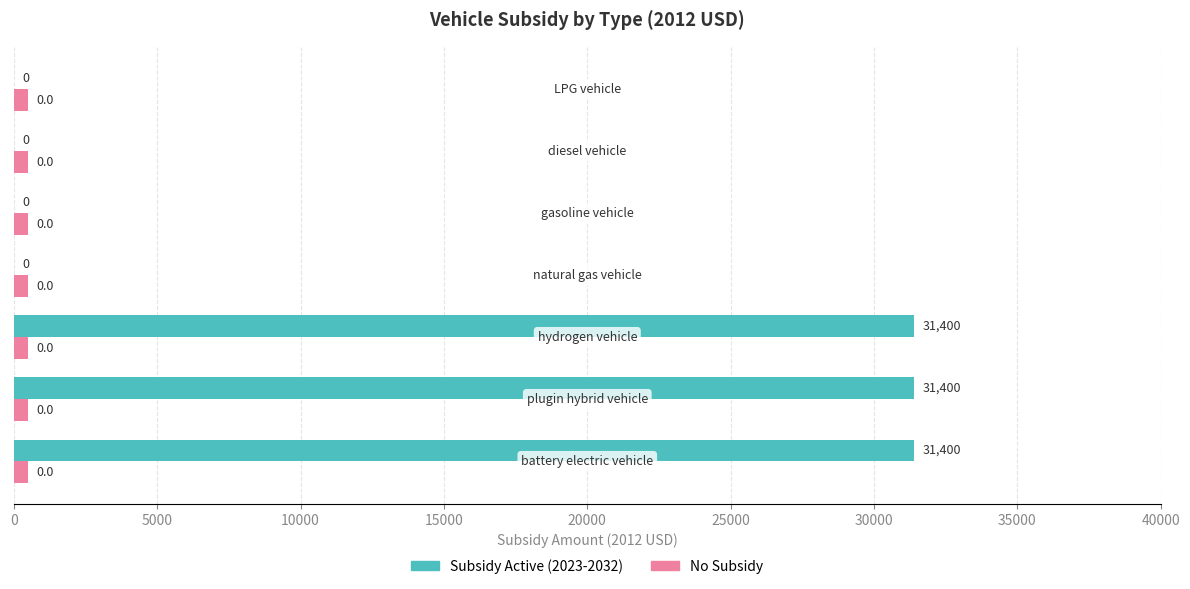

How many Subsidy Active (2023-2032) values are between 0 and 31400?

7